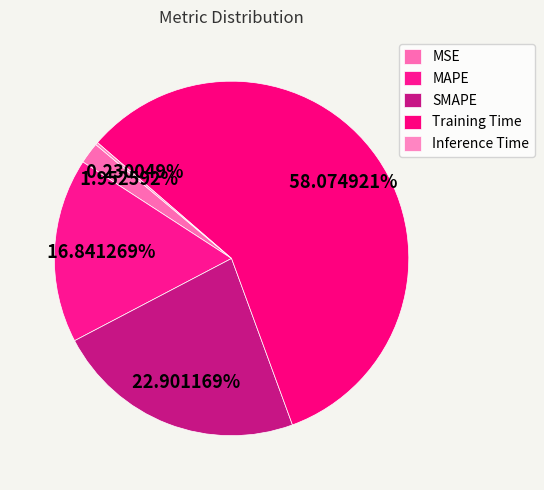

Rank the categories by value from highest to lowest.

Training Time, SMAPE, MAPE, MSE, Inference Time